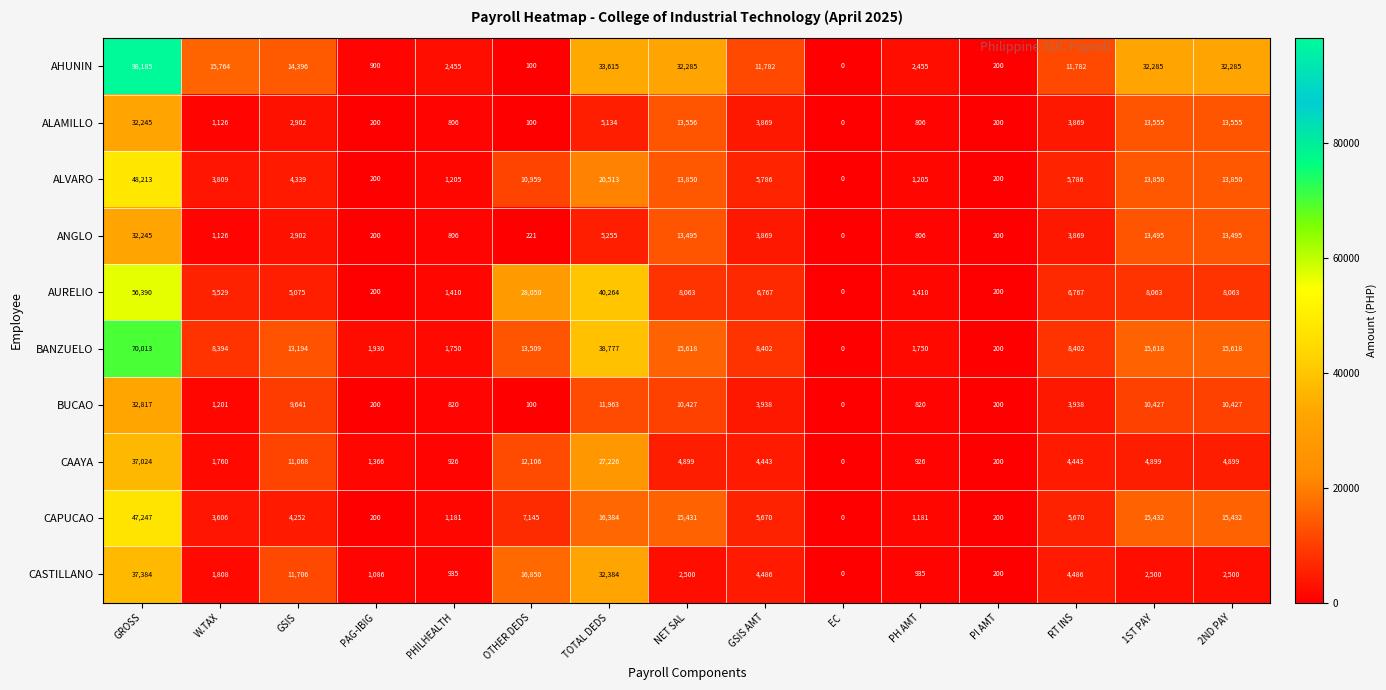

What is the maximum value for CAPUCAO?

47247